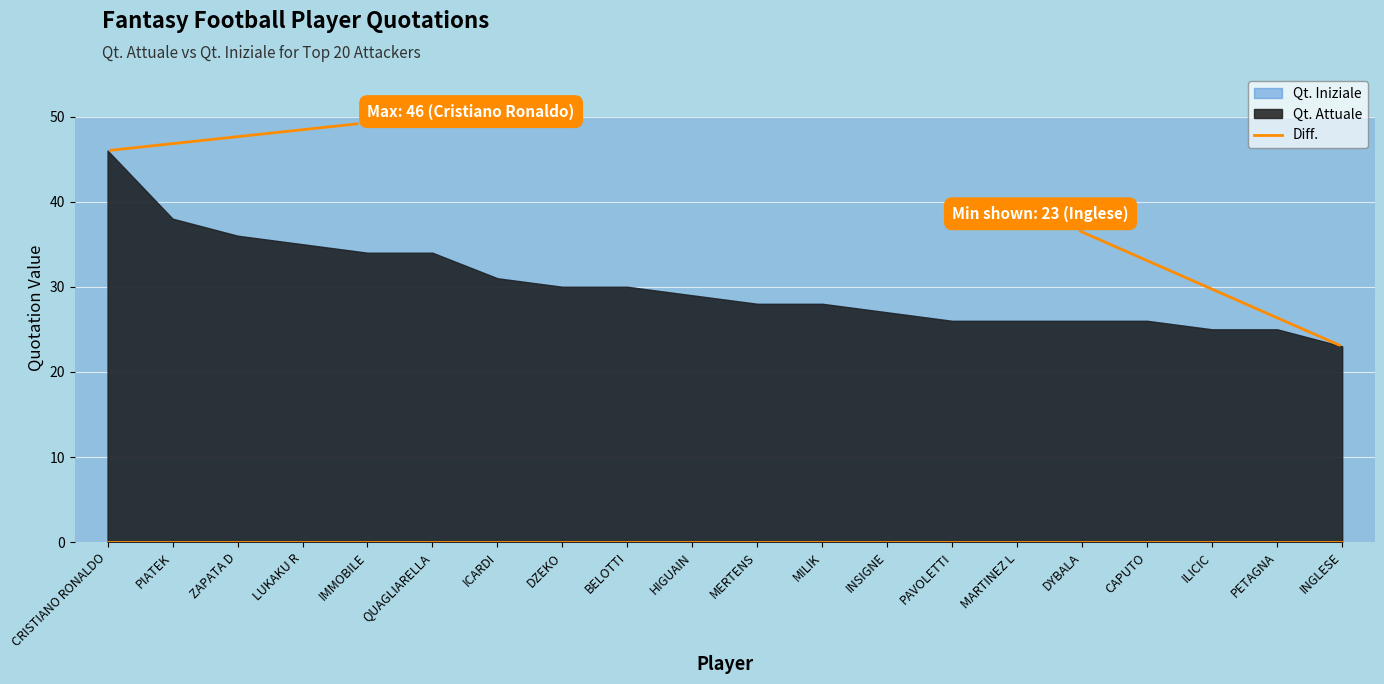

Is it true that Qt. Attuale equals 36 at ZAPATA D?

True